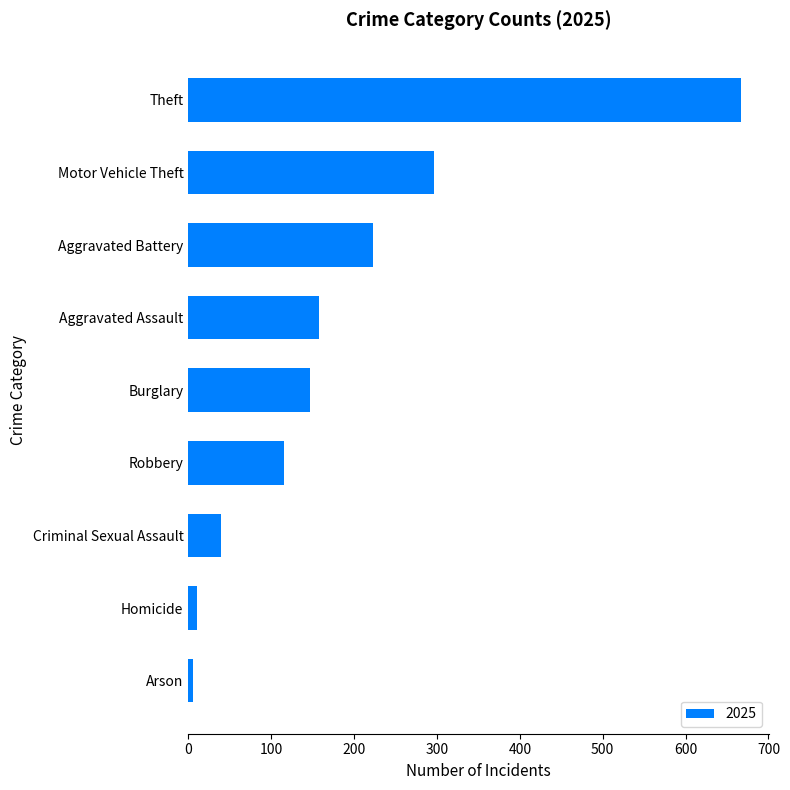

True or false: the data shows 667 at Theft.

True